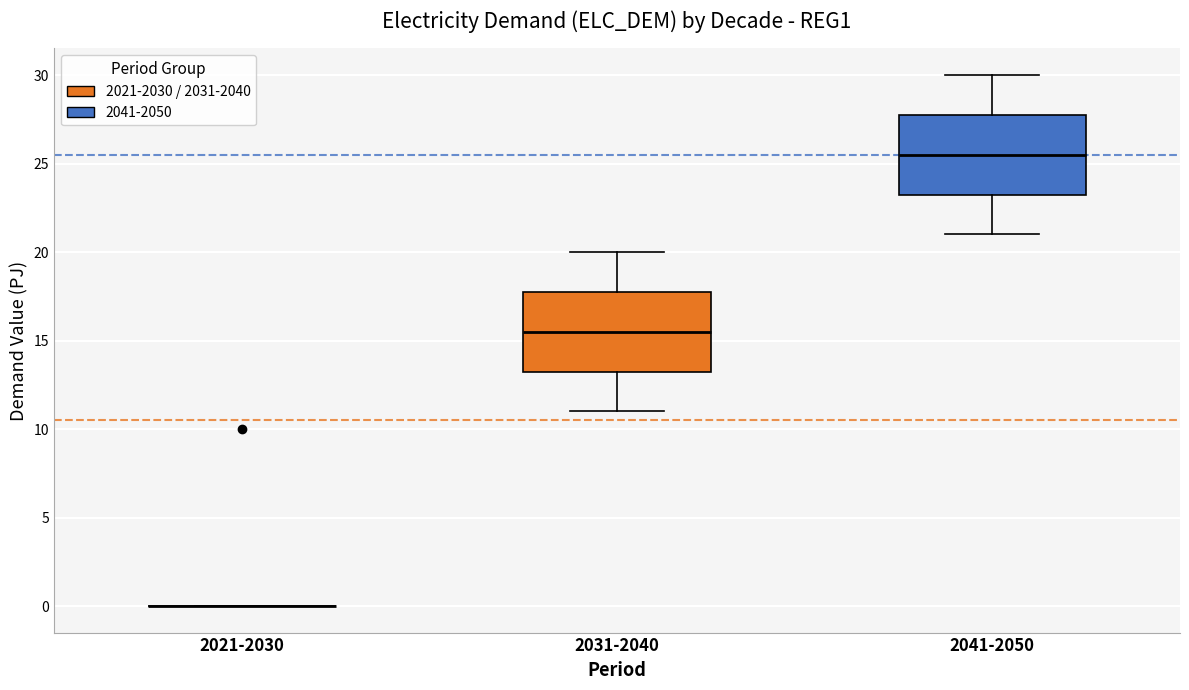

Reading left to right, read every box against the y-axis: the position of its median line, the range the box covers, and the ends of its whiskers. The values are not printed on the chart, so give them approximately, as read against the axis.

2021-2030: box collapsed to a line at 0.0, whiskers 0.0 to 0.0
2031-2040: median 15.5, box 13.5 to 18.0, whiskers 11.0 to 20.0
2041-2050: median 25.5, box 23.5 to 28.0, whiskers 21.0 to 30.0